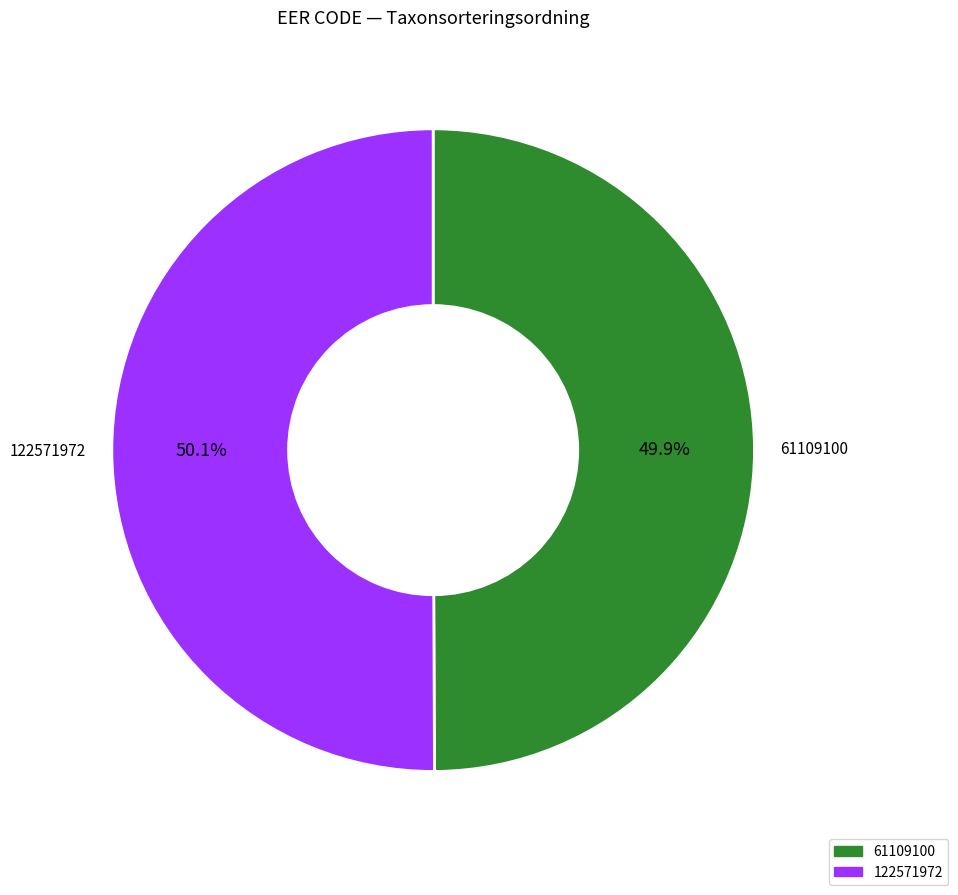

What percentage do 122571972 and 61109100 together represent?

100.0%